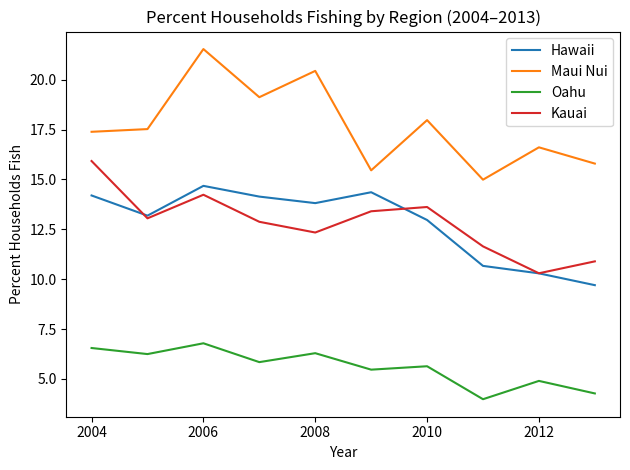

Which series has the largest range (max minus min)?

Maui Nui